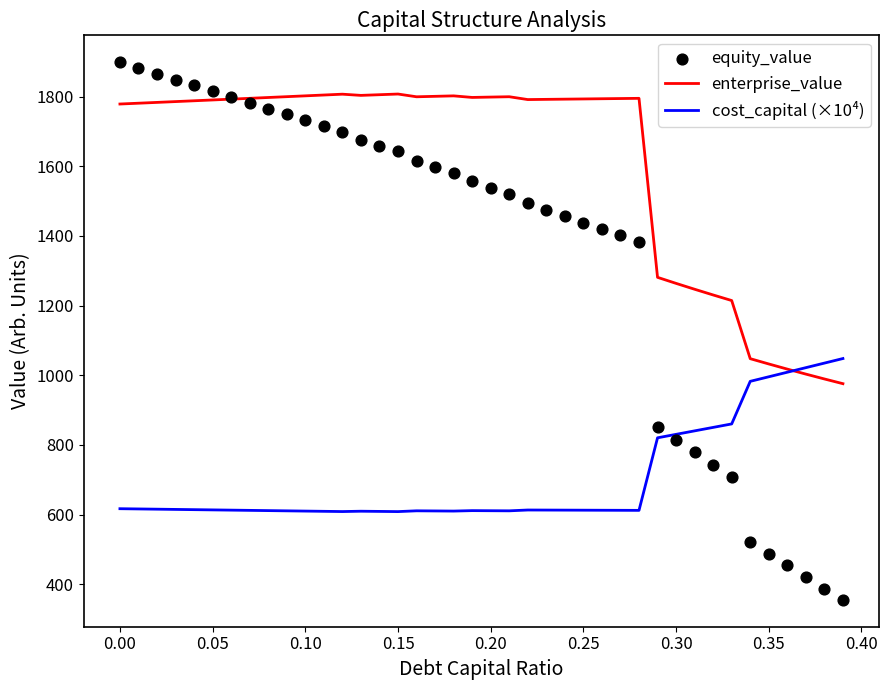

At how many categories does at least one series exceed 695?

40